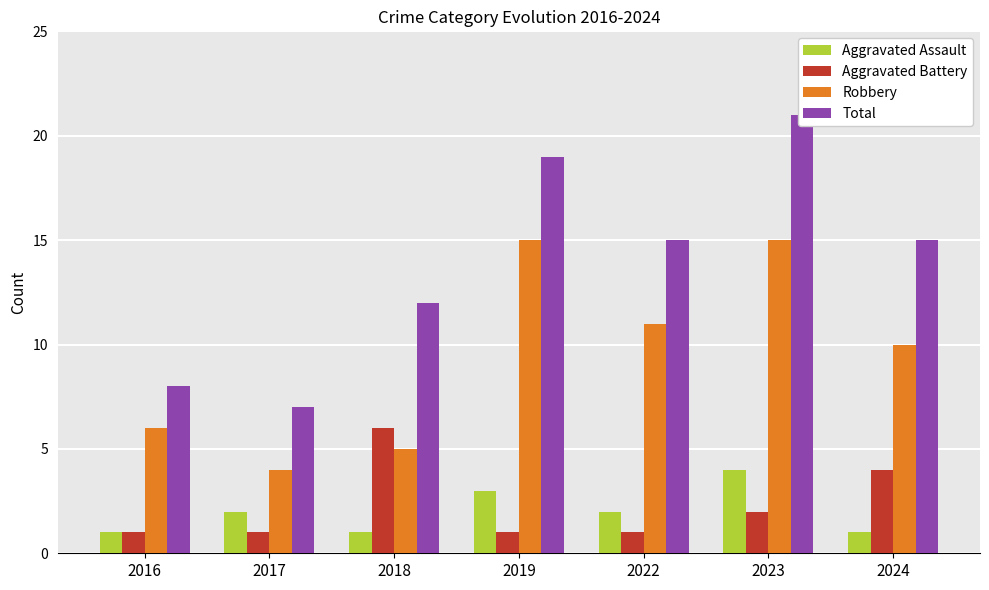

How many Aggravated Assault values are between 1 and 3?

6